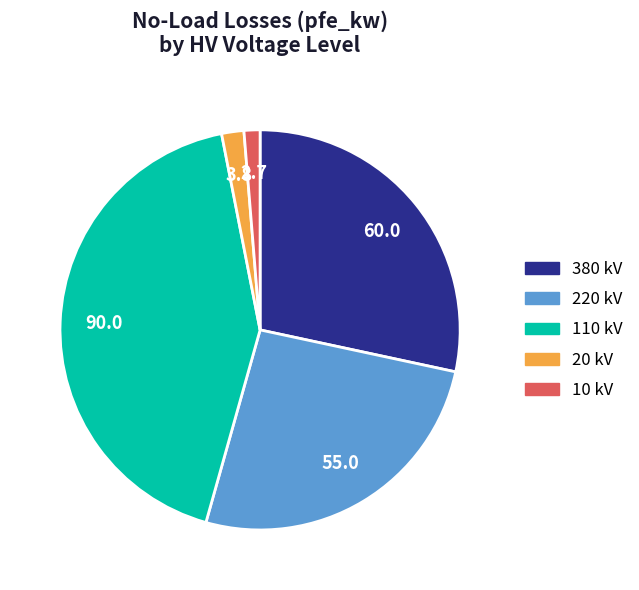

Is there any slice that represents more than half of the pie?

No